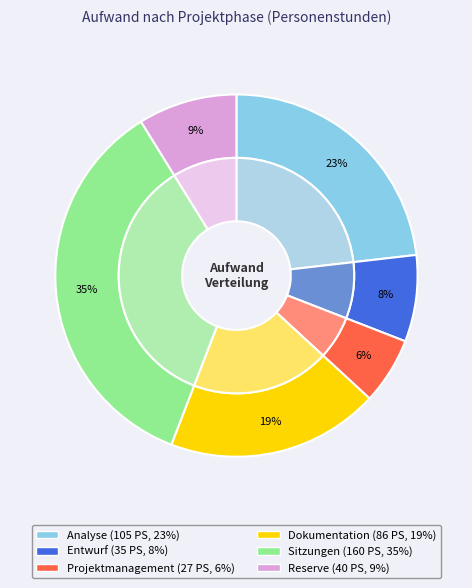

To the nearest percent, what percentage of the pie is Entwurf?

8%